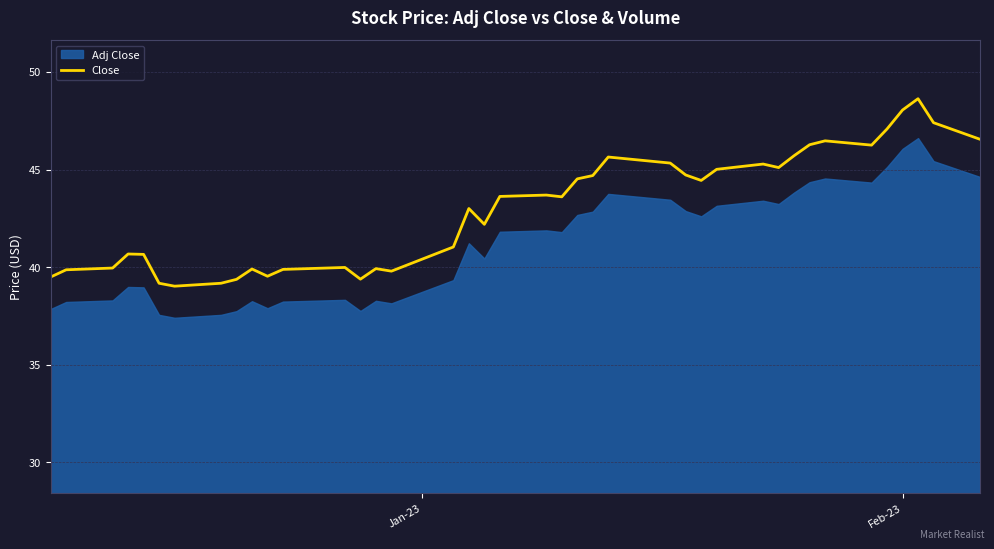

What is the maximum value for Close?

48.6